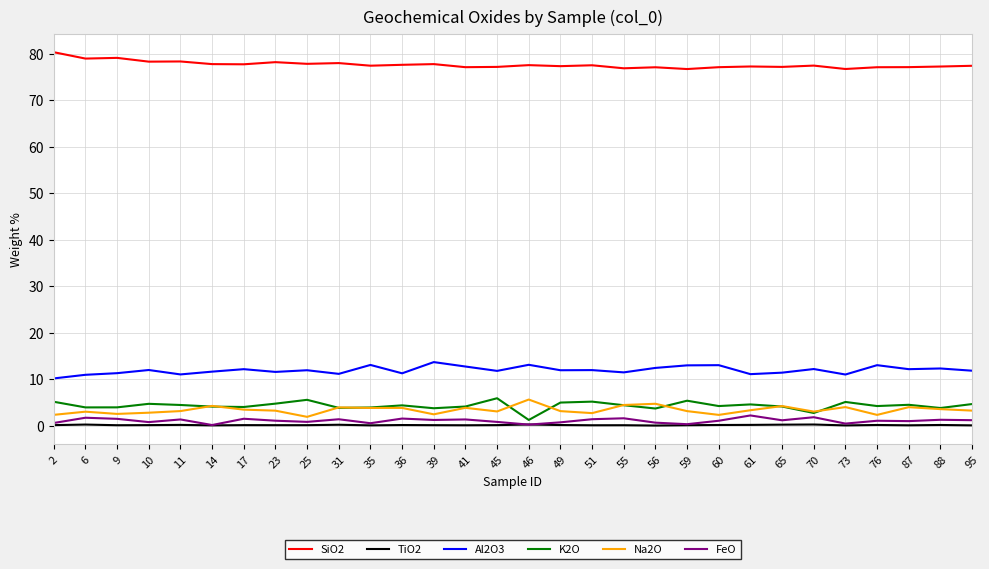

Is the value of TiO2 at 70 greater than the value of K2O at 6?

No